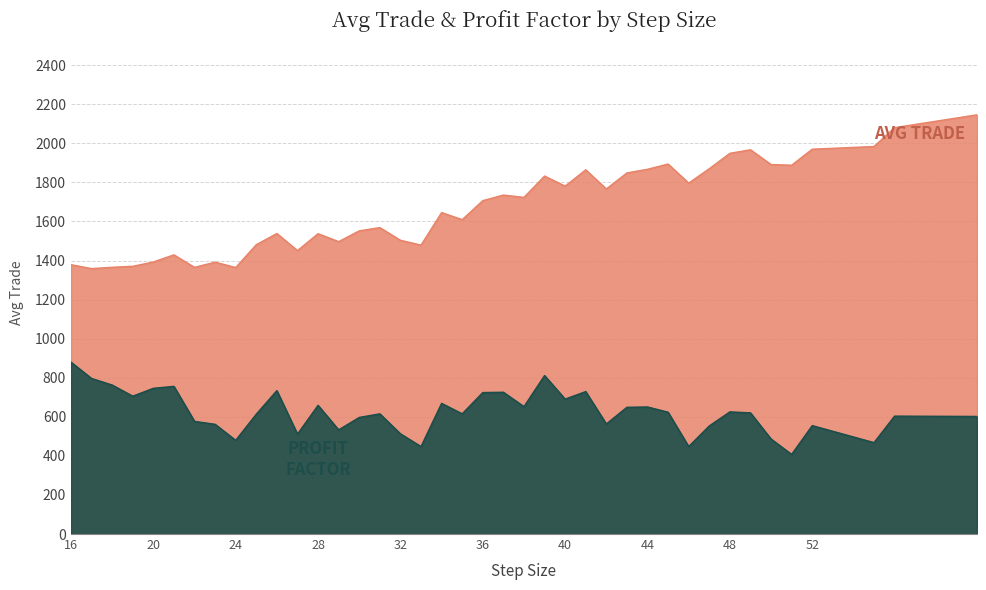

Reading right to left, list all the values displayed in this chart.

avg trade: 60=2145.9	56=2080.2	55=1983.7	52=1969.9	51=1887.9	50=1891.4	49=1967.0	48=1948.8	47=1870.0	46=1796.4	45=1894.0	44=1867.1	43=1848.3	42=1766.5	41=1864.5	40=1780.8	39=1832.5	38=1723.3	37=1735.2	36=1706.5	35=1609.3	34=1645.5	33=1478.9	32=1503.7	31=1568.6	30=1552.0	29=1496.7	28=1537.4	27=1450.9	26=1538.5	25=1481.1	24=1364.2	23=1391.7	22=1365.1	21=1429.1	20=1392.5	19=1370.5	18=1365.5	17=1358.7	16=1378.8
profit factor: 60=601.9	56=603.6	55=467.9	52=555.0	51=407.6	50=486.3	49=620.3	48=625.3	47=553.3	46=447.8	45=623.7	44=650.5	43=648.8	42=563.4	41=729.2	40=690.7	39=811.3	38=652.1	37=725.8	36=724.2	35=615.3	34=668.9	33=447.8	32=513.1	31=615.3	30=596.9	29=533.2	28=658.8	27=511.4	26=734.2	25=613.6	24=479.6	23=561.7	22=576.8	21=756.0	20=745.9	19=705.7	18=762.7	17=796.2	16=879.9